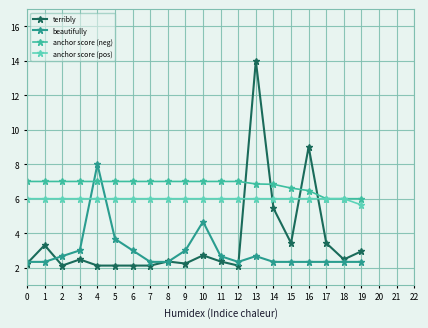

Which series has the largest total across all categories?

anchor score (neg)